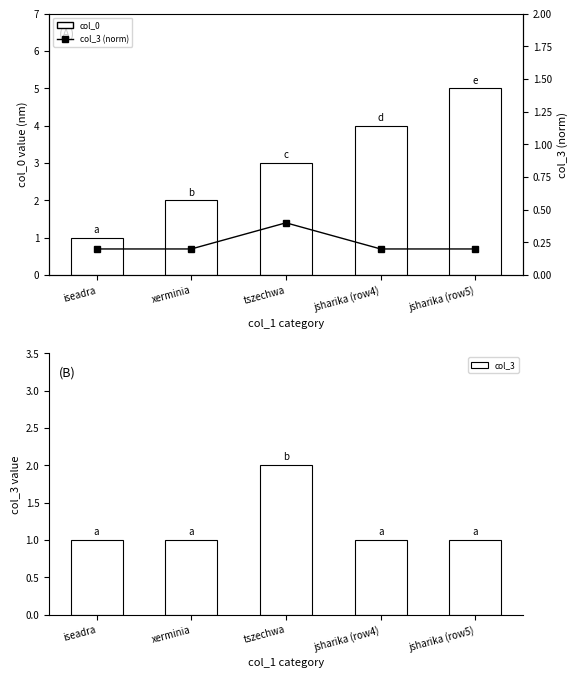

What is the sum of the col_0 values at jsharika (row4) and iseadra?

5.0